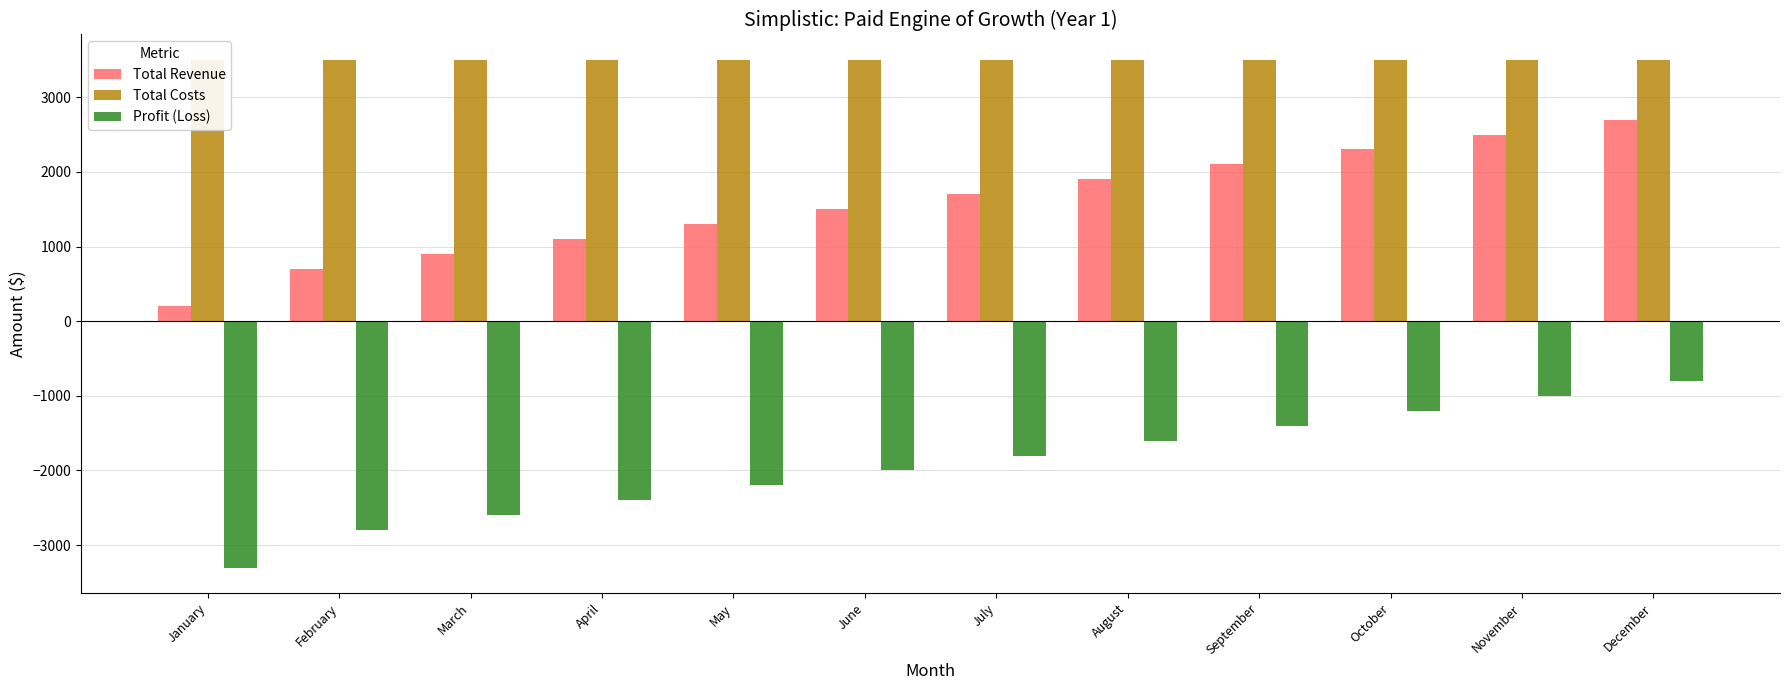

Are the bars horizontal?

No